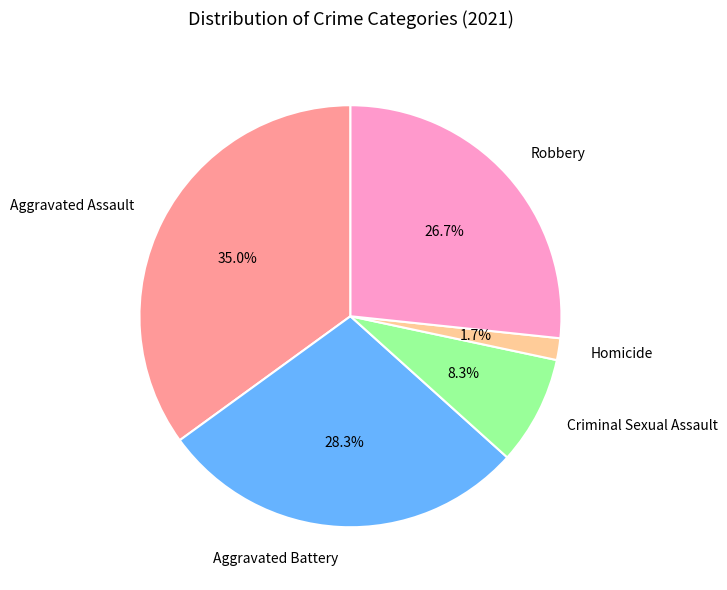

Which slice is the smallest?

Homicide